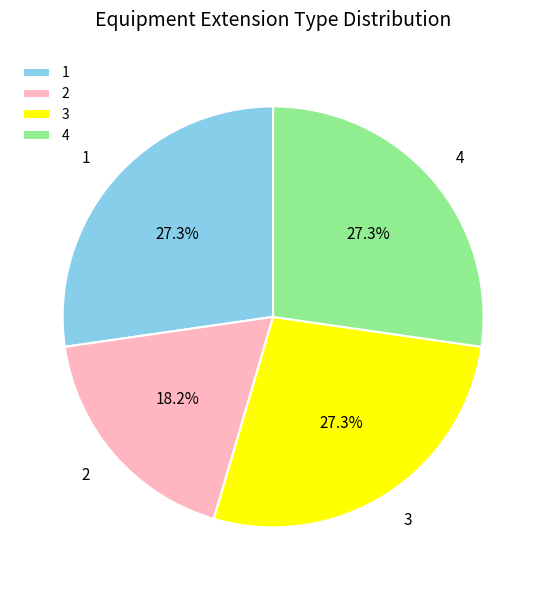

What is the ratio of the value at 3 to the value at 2?

1.5